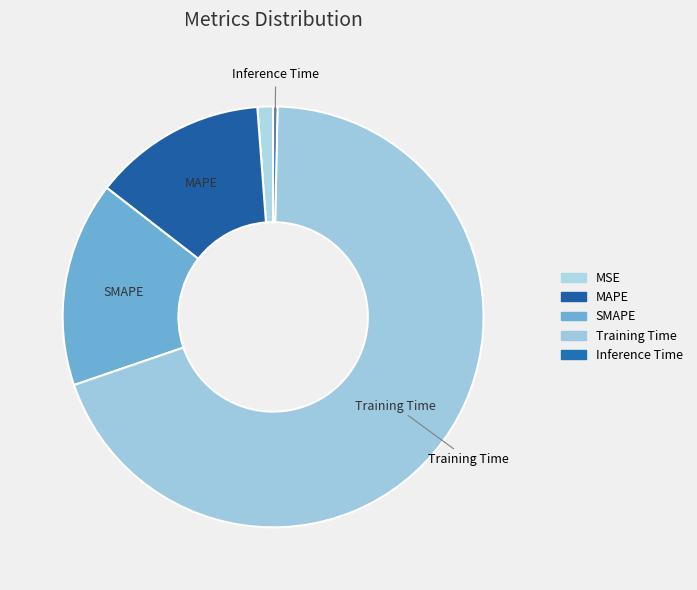

How many segments does this pie chart have?

5